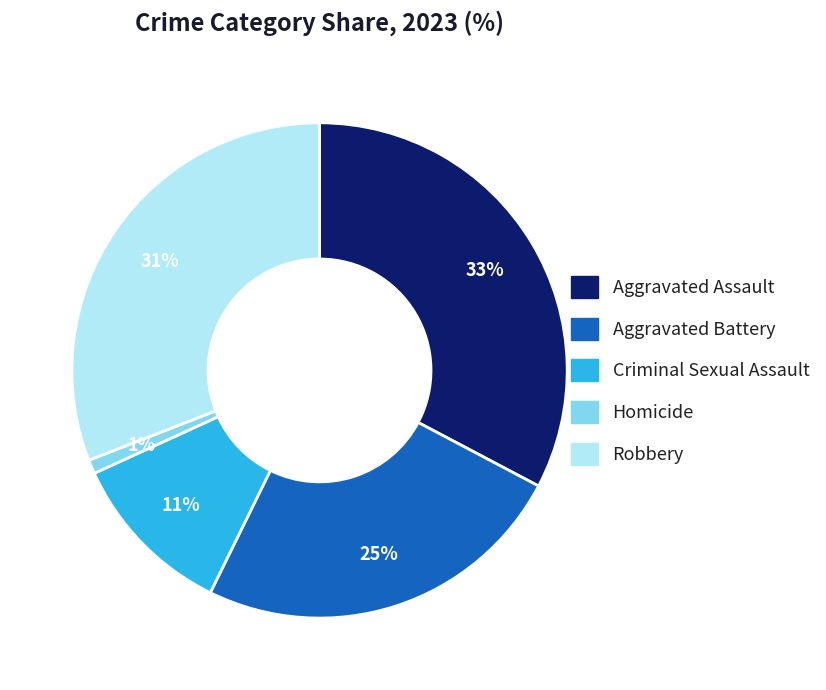

Is the sum of Aggravated Assault and Robbery greater than half?

Yes